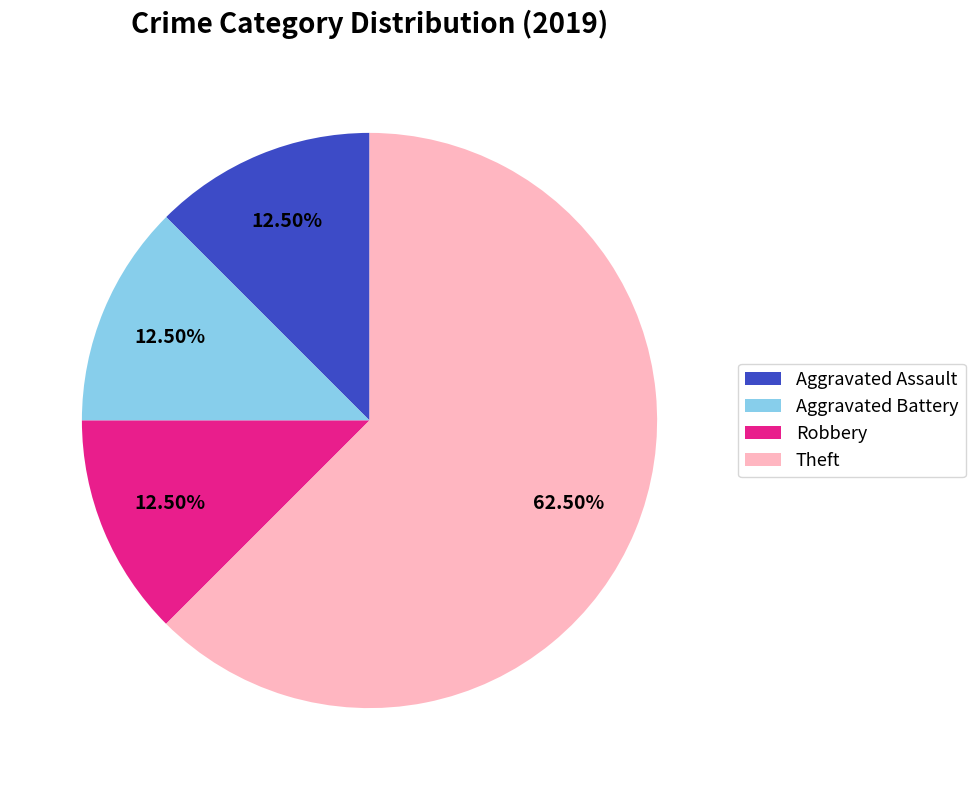

Between Theft and Aggravated Battery, which is larger?

Theft